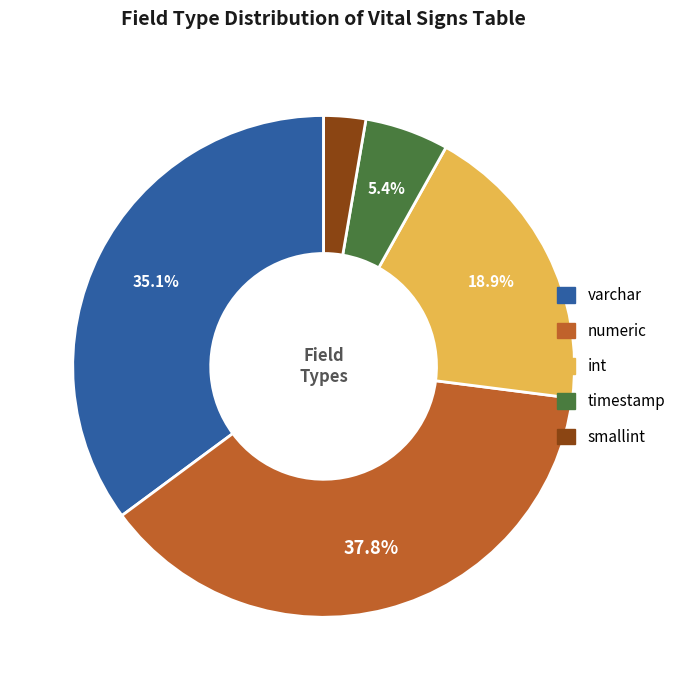

Is there any slice that represents more than half of the pie?

No